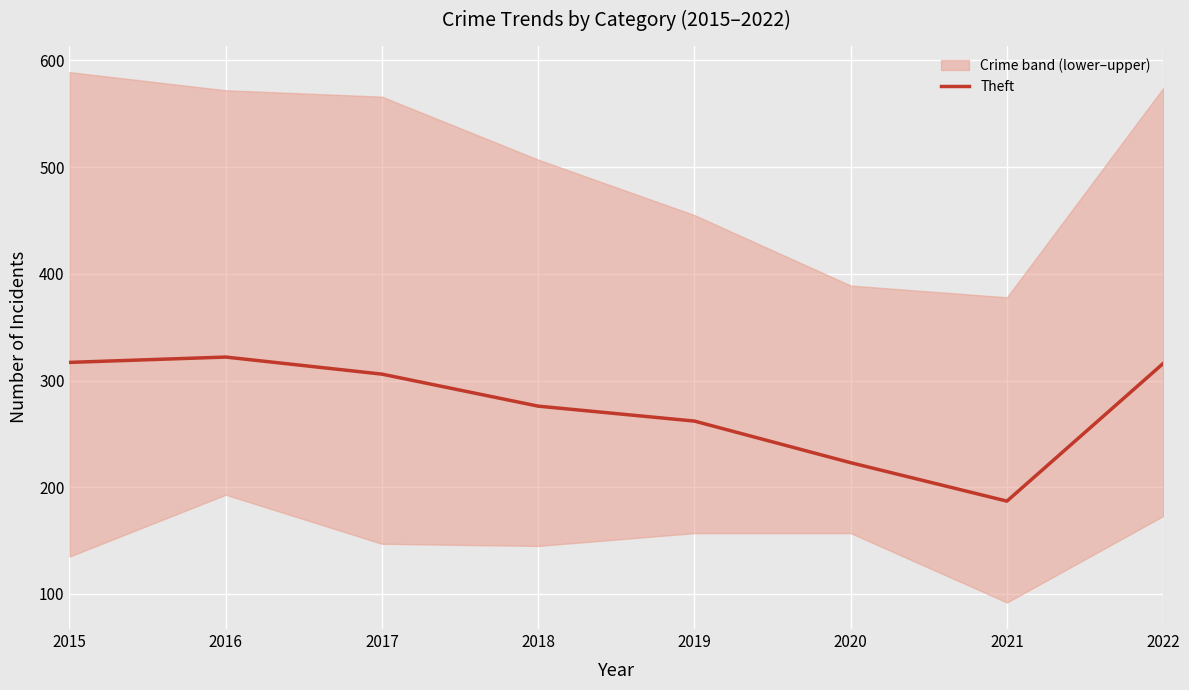

Does the chart display data point markers on the line(s)?

No